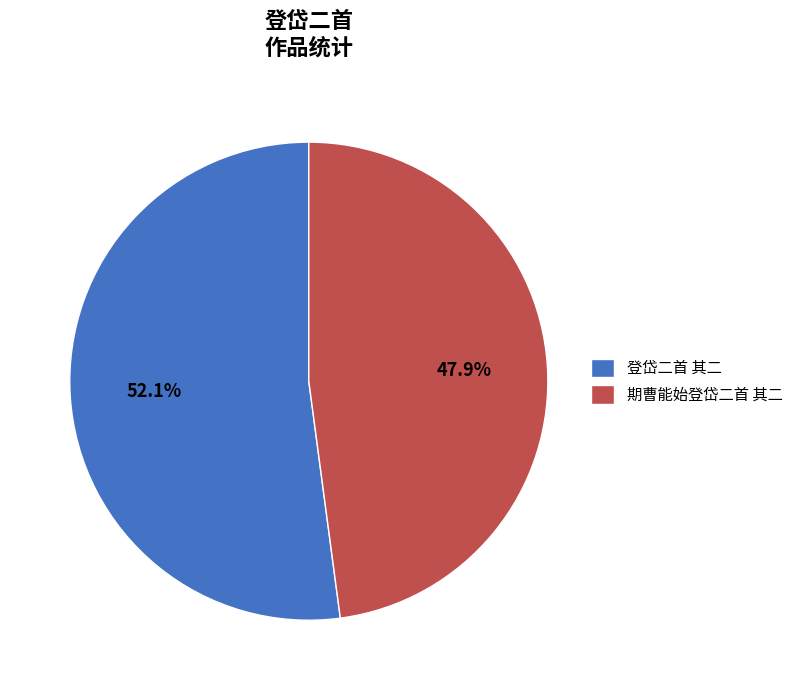

Which slice represents more than half of the pie?

登岱二首 其二